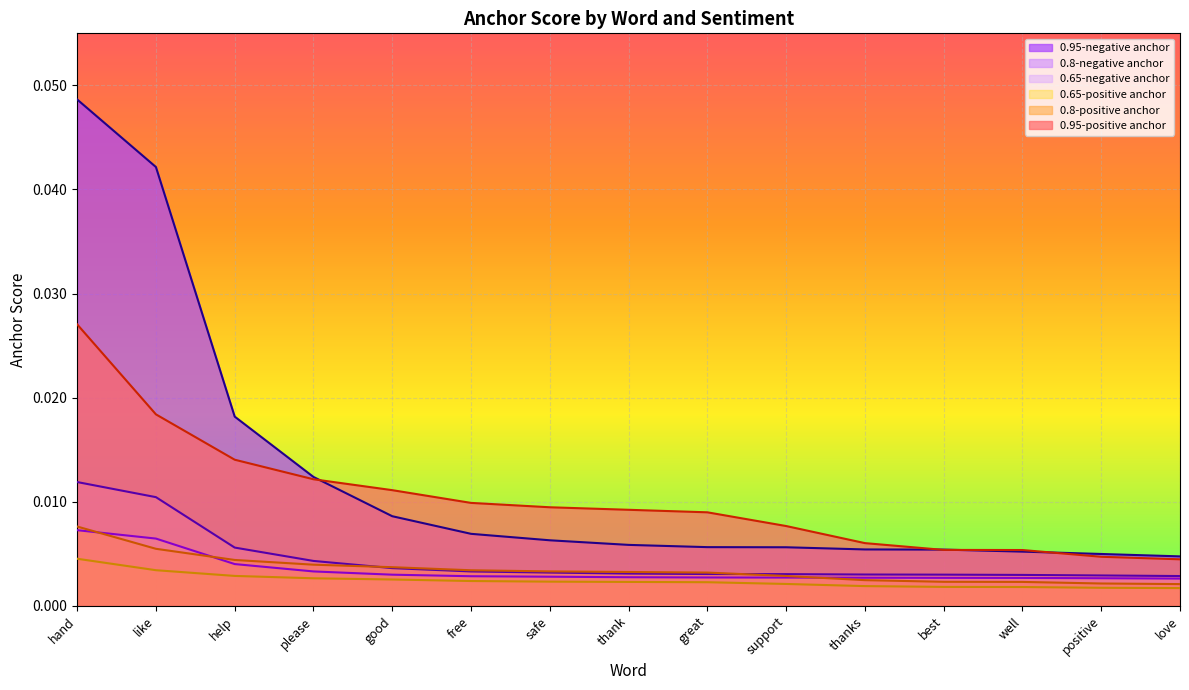

The 0.95-negative anchor series shows 0.0 at positive. True or false?

True